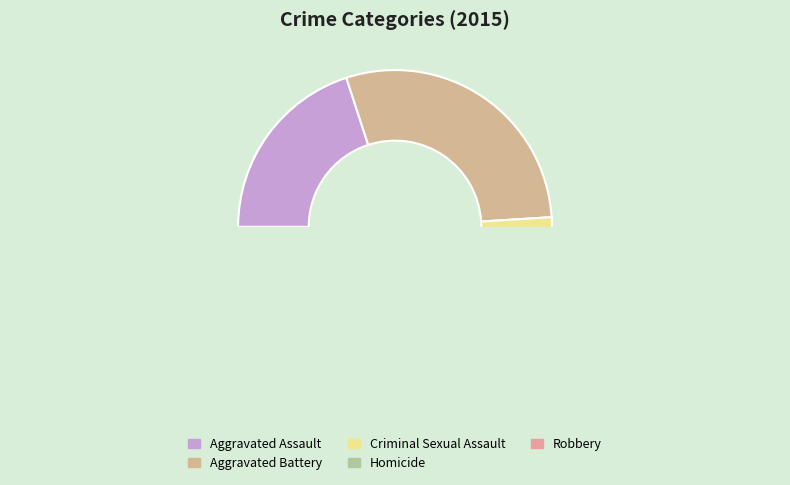

To the nearest percent, what is the average slice percentage?

20%